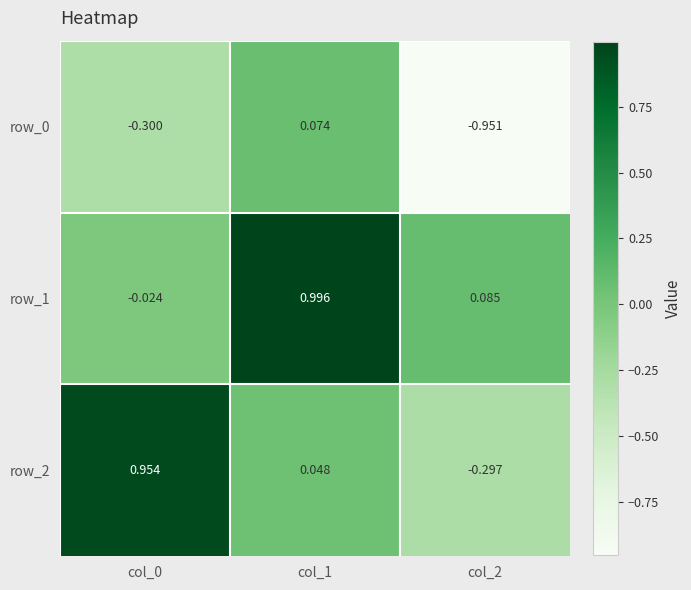

Is the value of row_2 at col_0 greater than the value of row_1 at col_1?

No